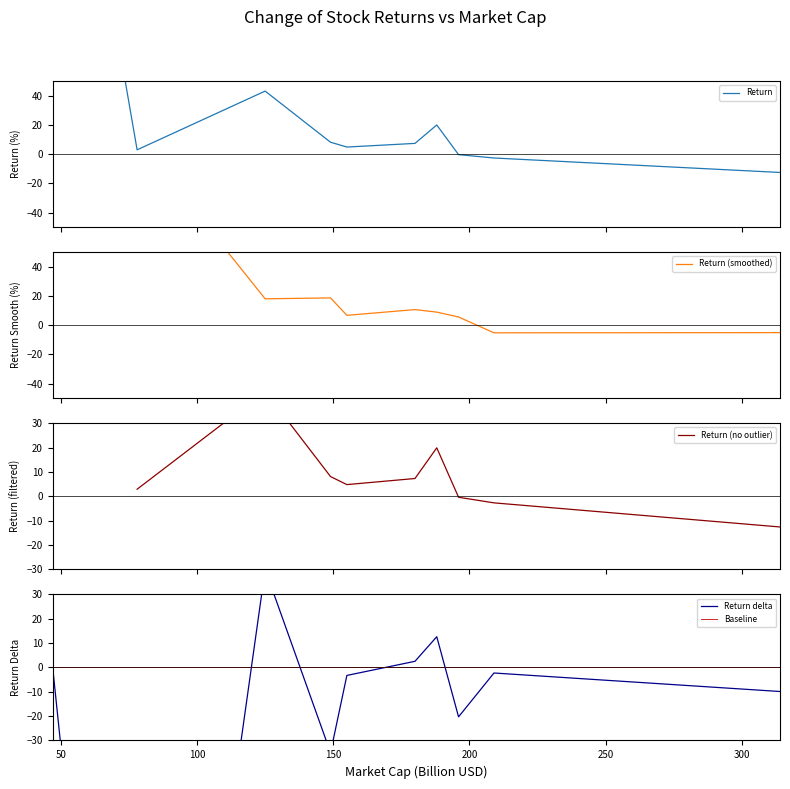

How many data points are above 7?

5